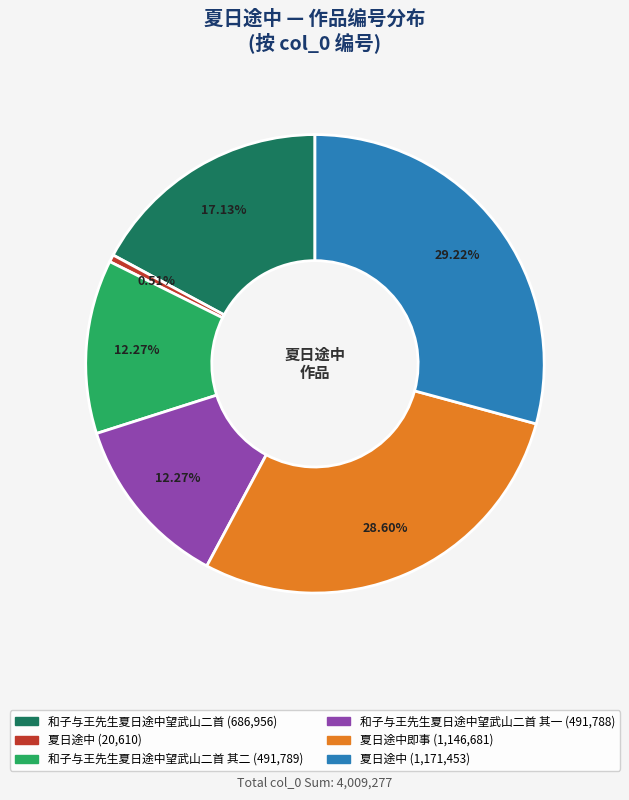

Does any single category account for the majority?

No